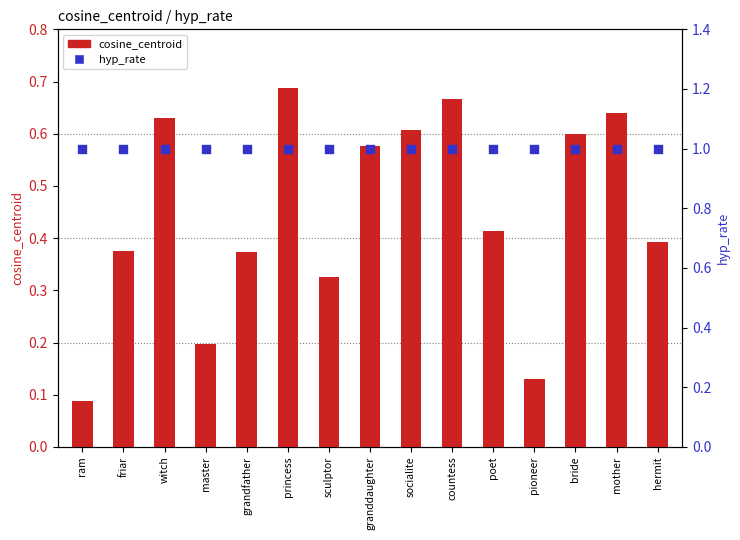

What is the total value across all series at princess?

1.7